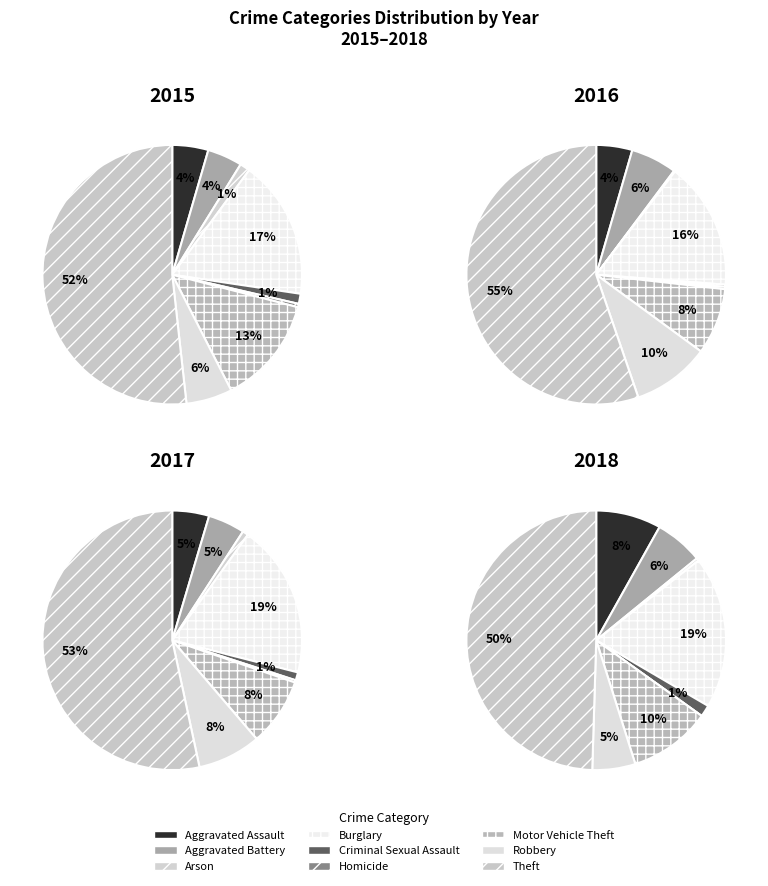

Which series has the widest spread of values?

2016